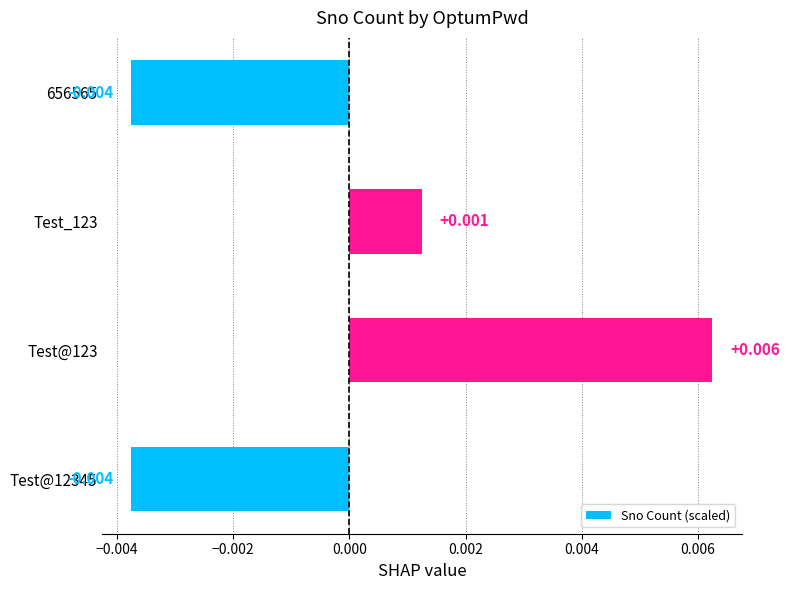

Are the bars horizontal?

Yes